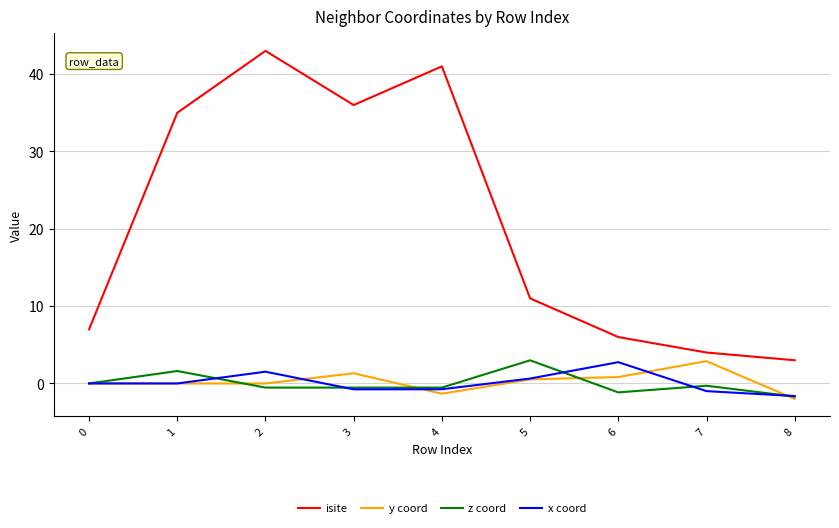

True or false: z coord has more than 0 points higher than both neighbors.

True